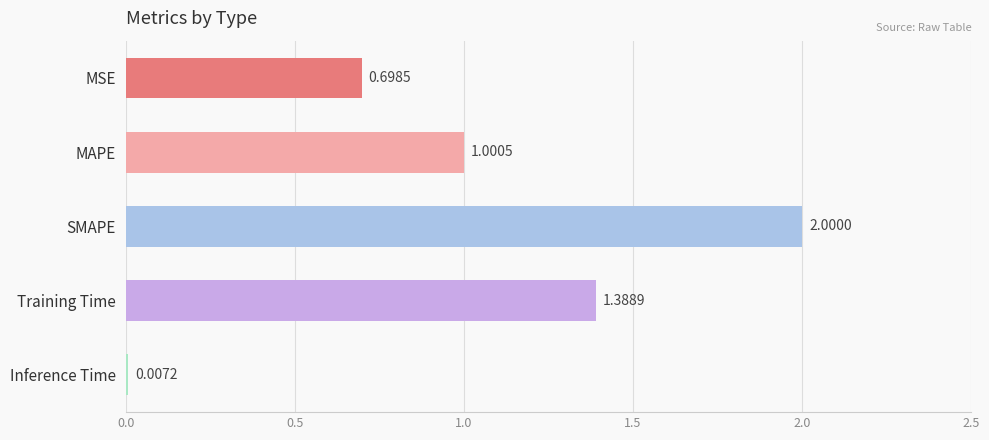

What is the sum of all values?

5.1